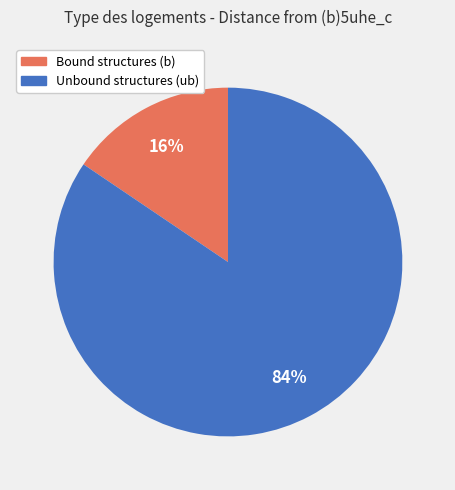

To the nearest percent, what is the average slice percentage?

50%